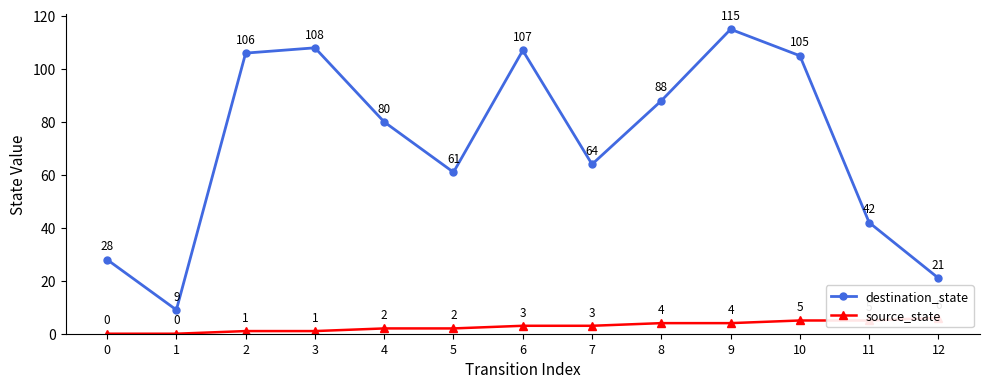

Does the chart display data point markers on the line(s)?

Yes